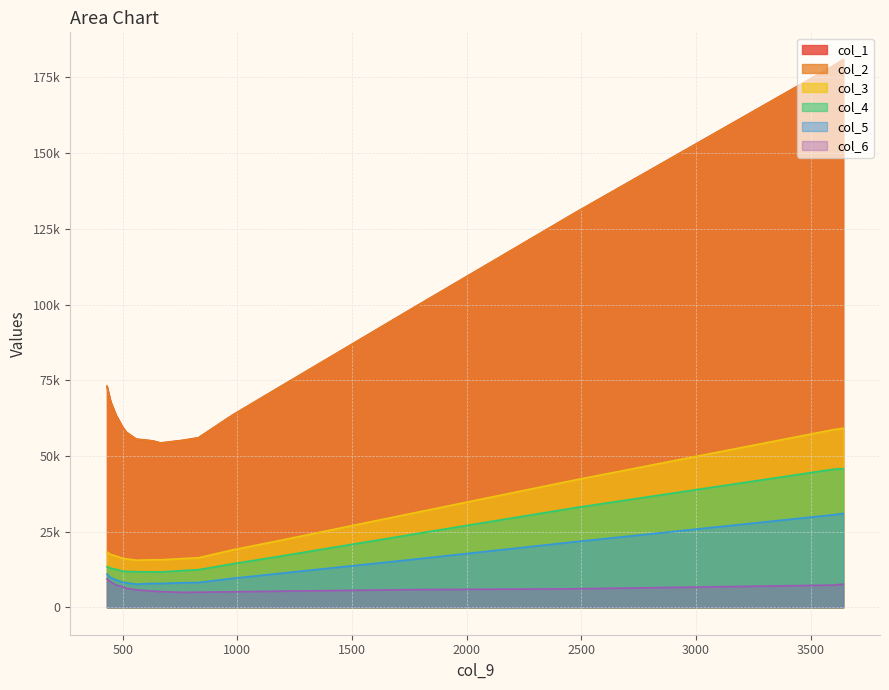

Rank the series by their maximum value, from lowest to highest.

col_6, col_5, col_4, col_3, col_2, col_1